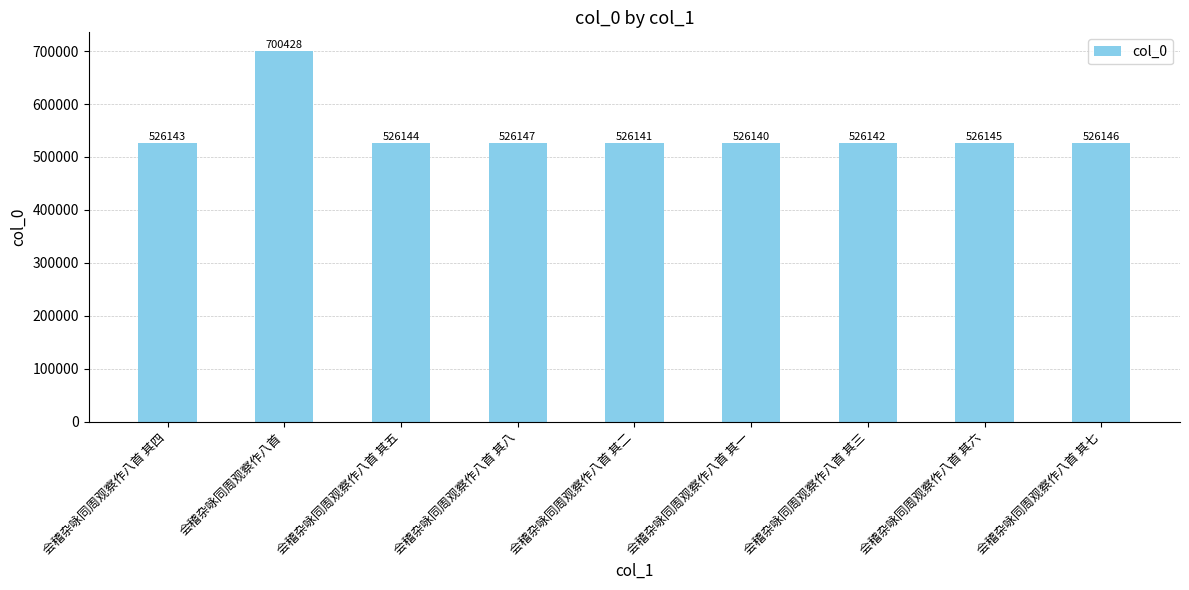

Does the chart contain stacked bars?

No